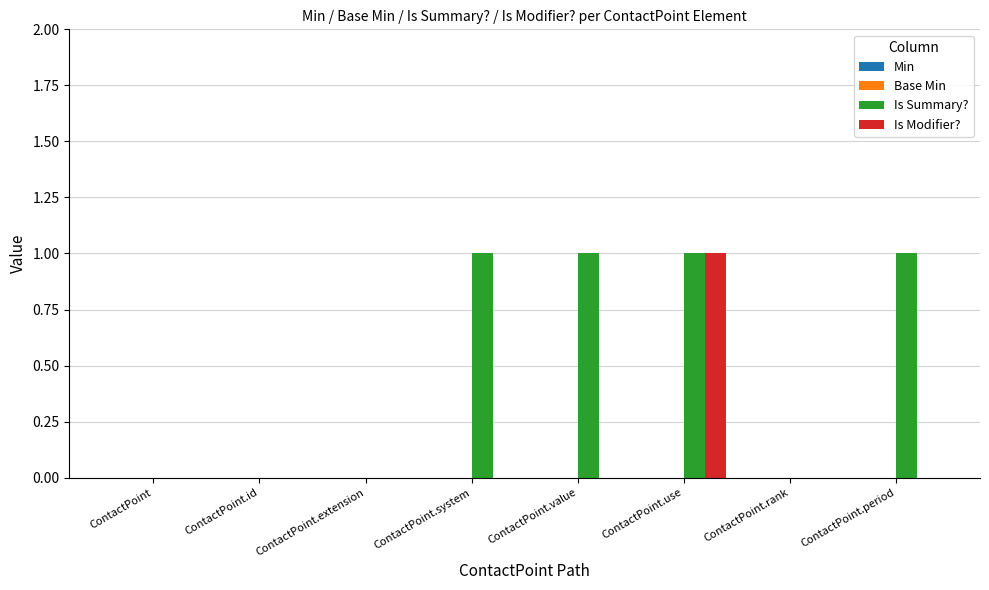

Which series changed the most between ContactPoint.rank and ContactPoint.period?

Is Summary?